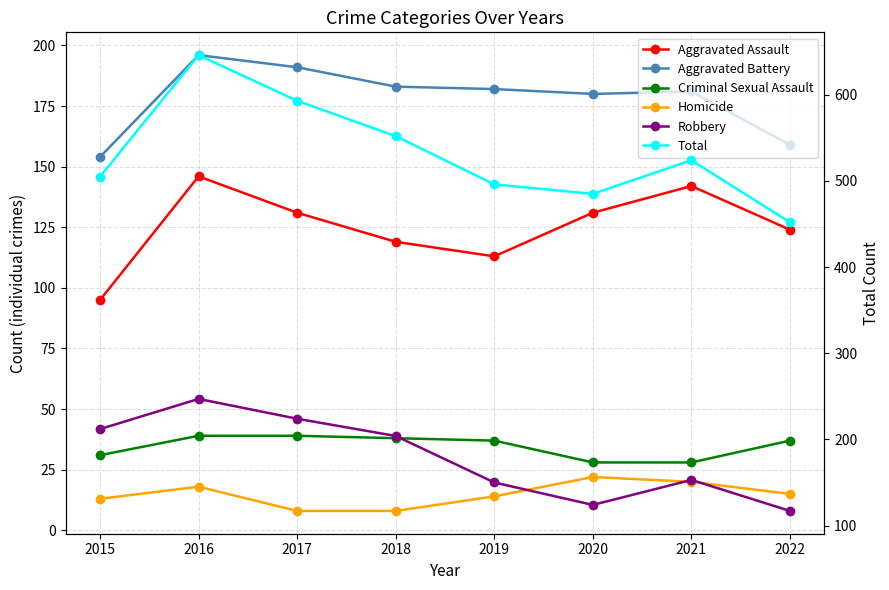

What is the average value of the Aggravated Assault series?

125